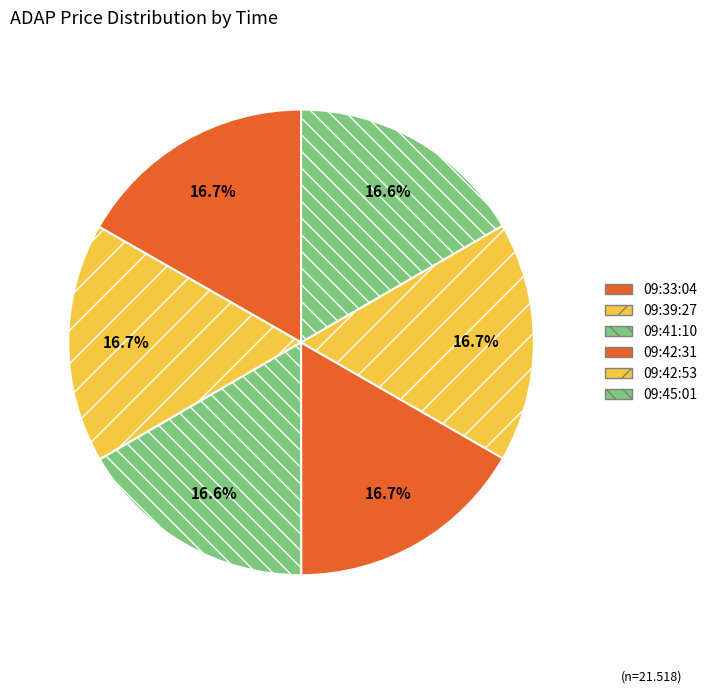

Rank the categories by value from lowest to highest.

09:41:10, 09:45:01, 09:39:27, 09:42:53, 09:42:31, 09:33:04